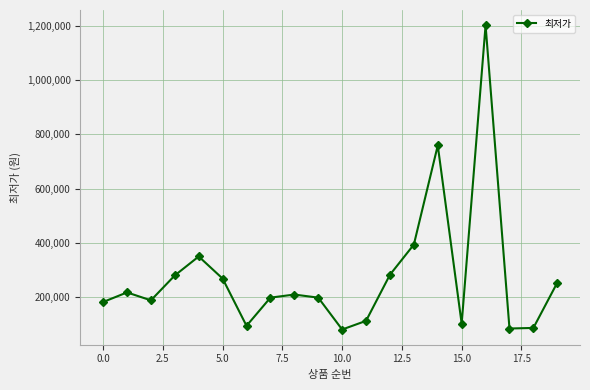

What is the value of the 20th point from the left?

252360